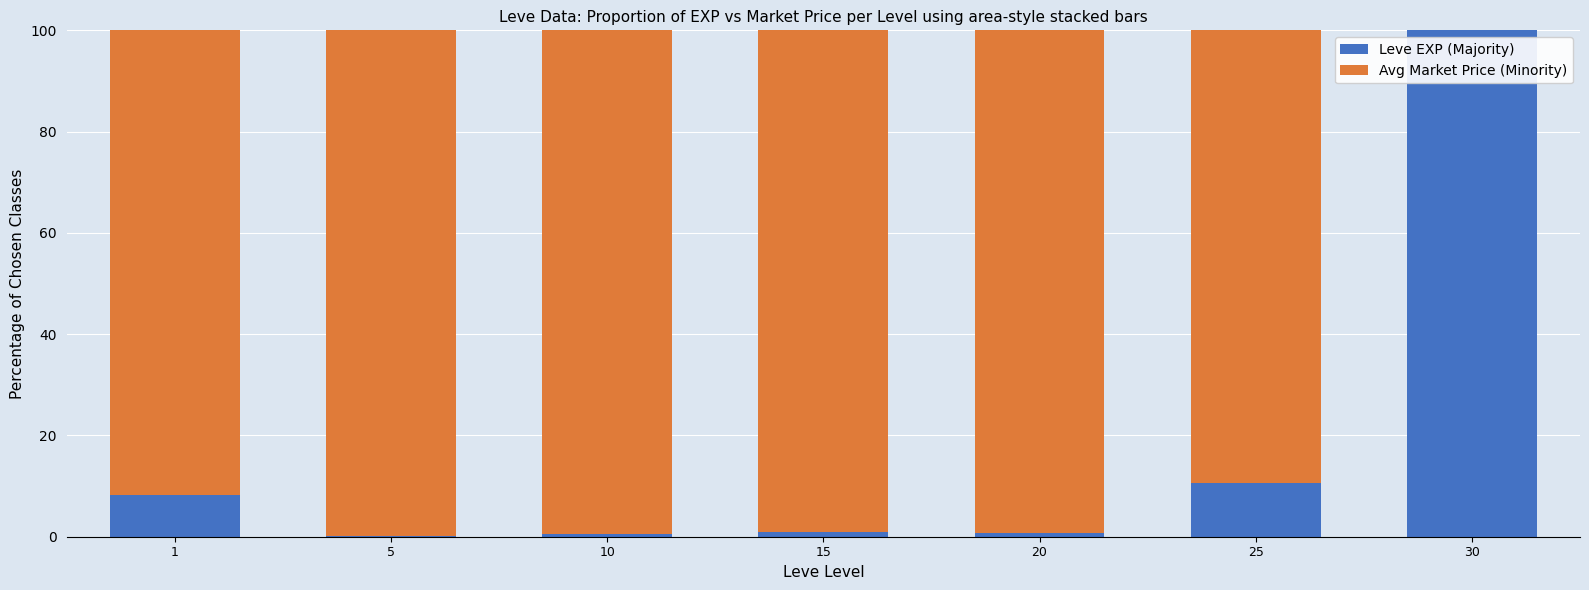

The Leve EXP (Majority) series shows 0.7 at 20. True or false?

True